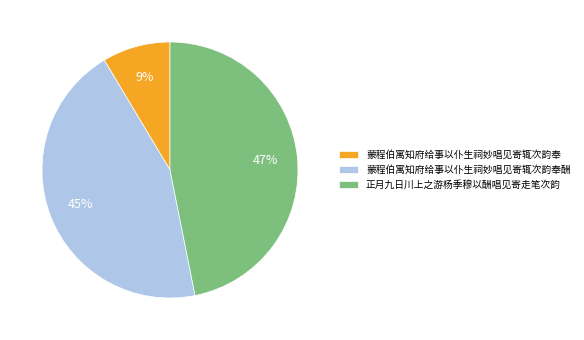

Which category has the biggest portion of the pie?

正月九日川上之游杨季穆以酬唱见寄走笔次韵